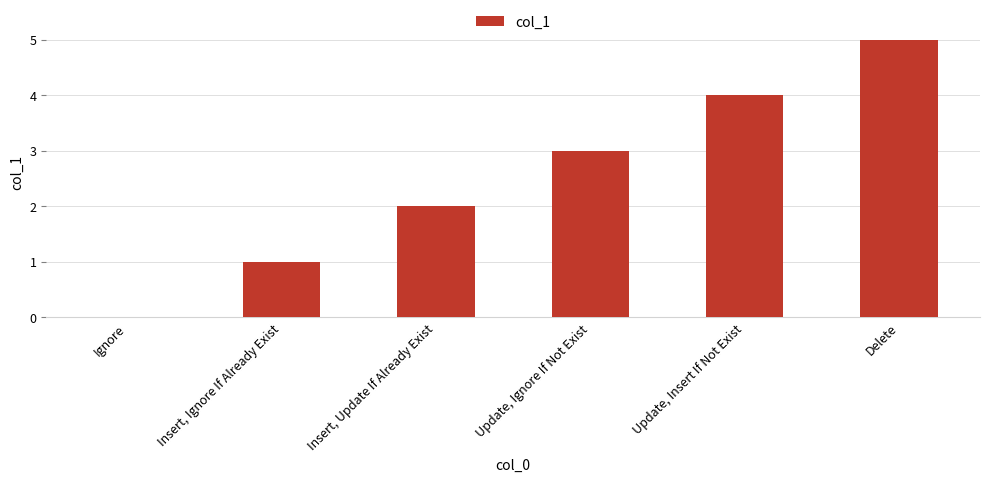

How many data points does each series have?

6